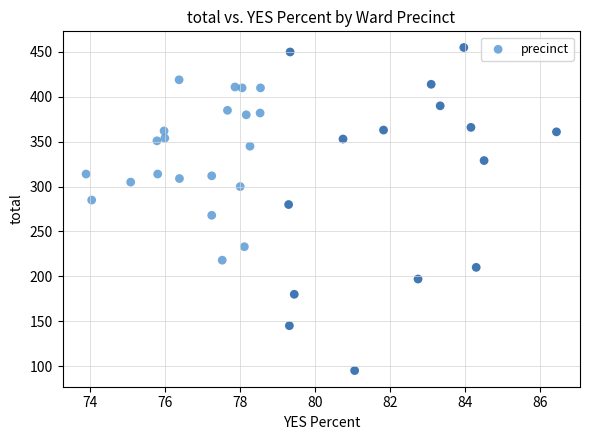

What is the range of Y values (max minus min)?

360